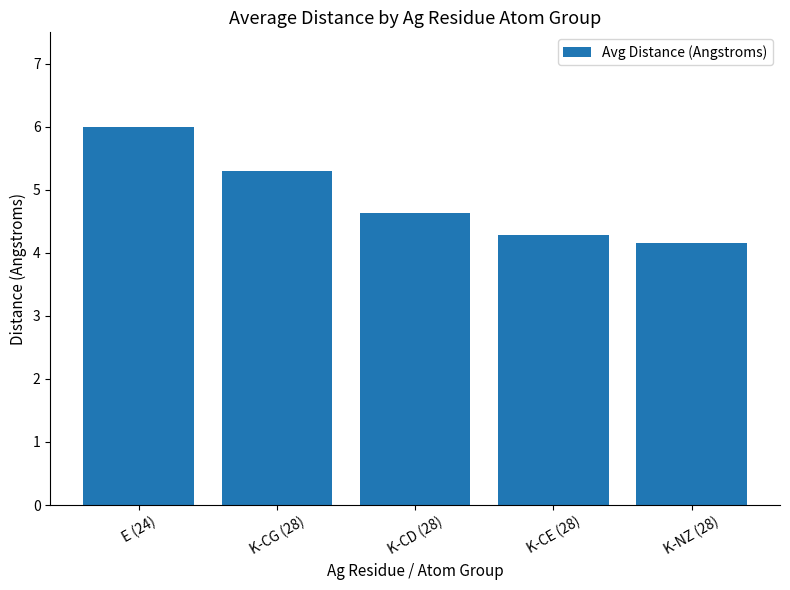

What is the change in value from K-CD (28) to K-CE (28)?

-0.4